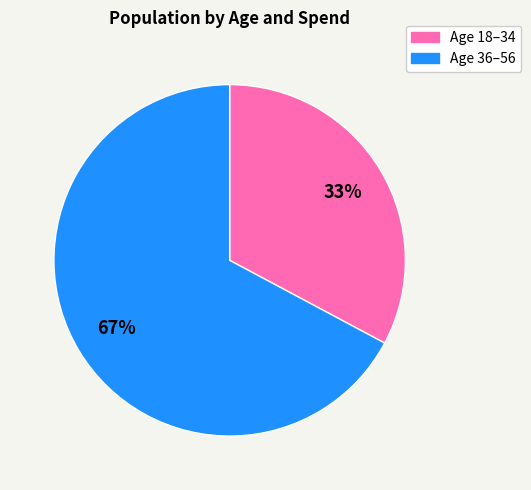

Does any single category account for the majority?

Yes